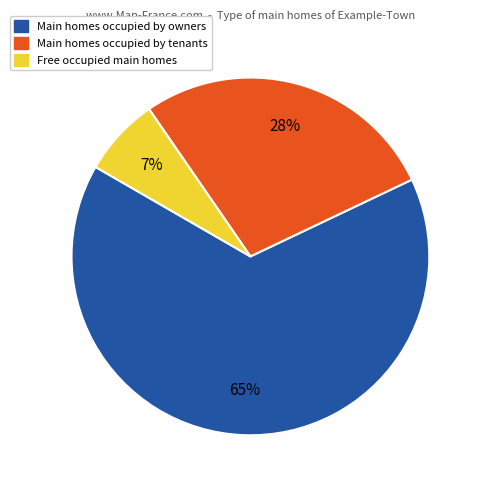

Is there a majority slice in this chart?

Yes